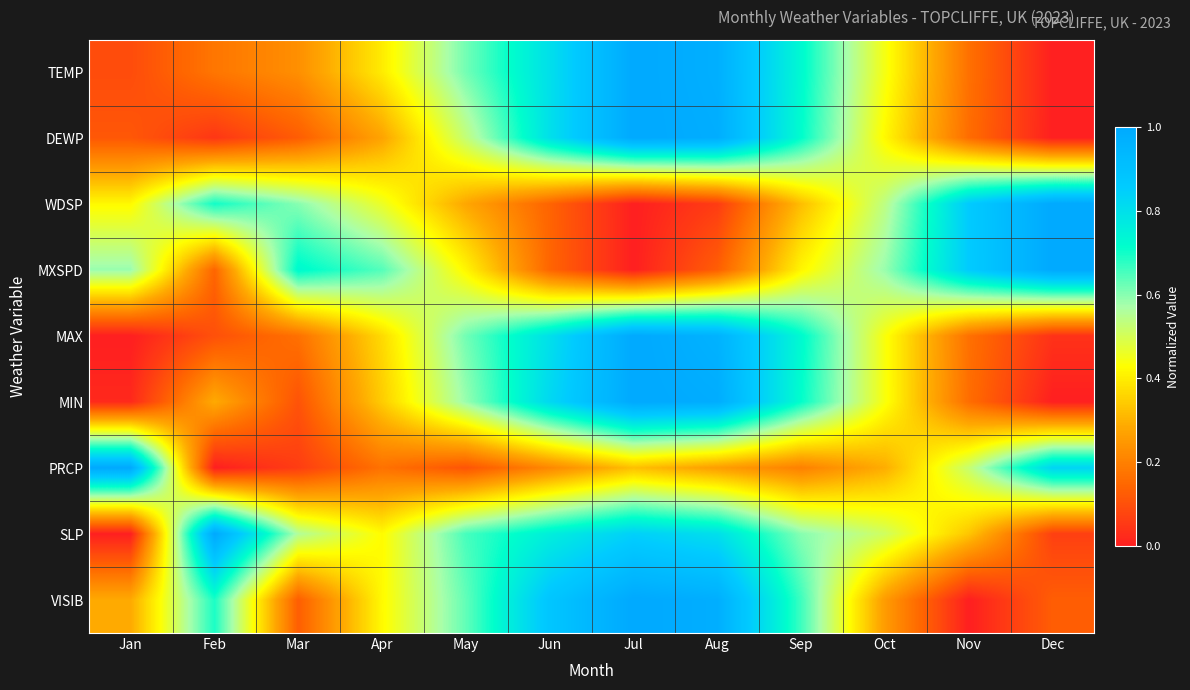

At how many categories does at least one series exceed 0?

12